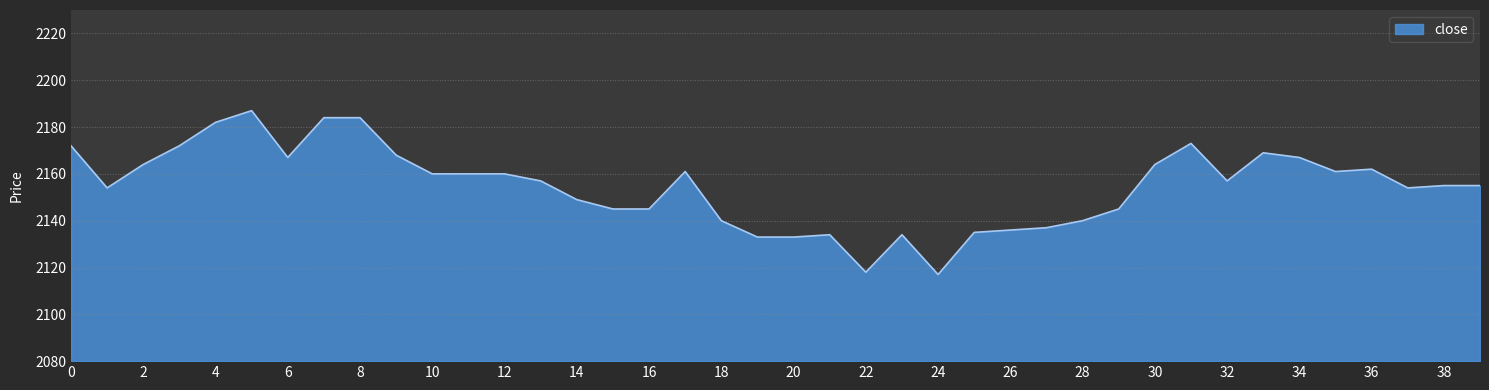

What is the difference between the maximum and minimum values?

70